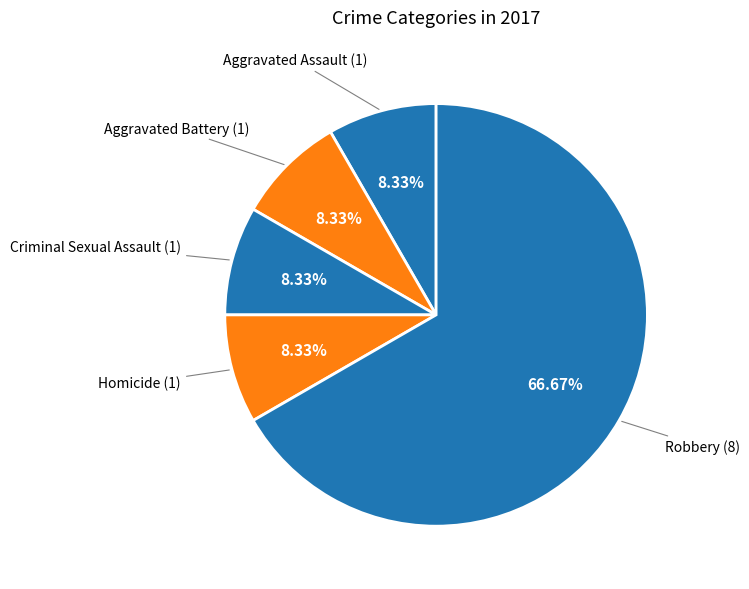

Does any single category account for the majority?

Yes